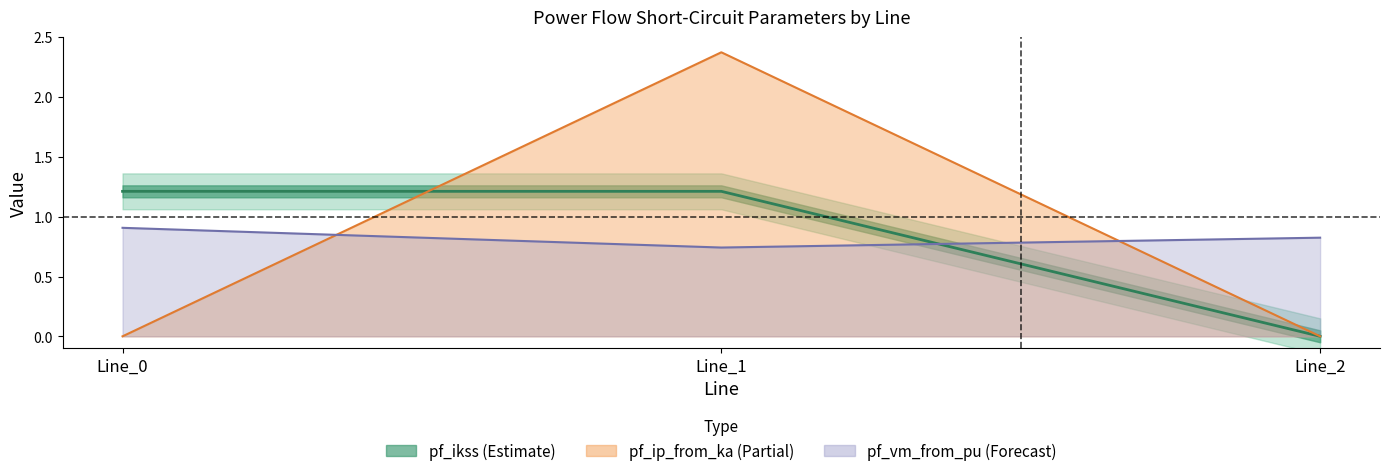

What value does the pf_vm_from_pu series have at Line_1?

0.7